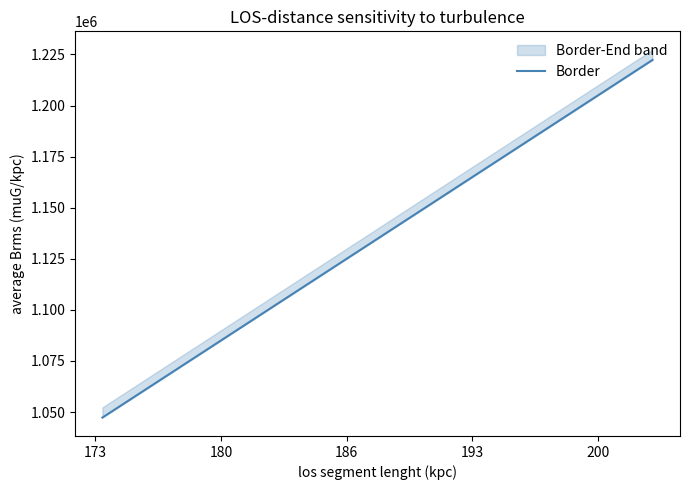

What is the difference between the maximum and minimum values?

175000